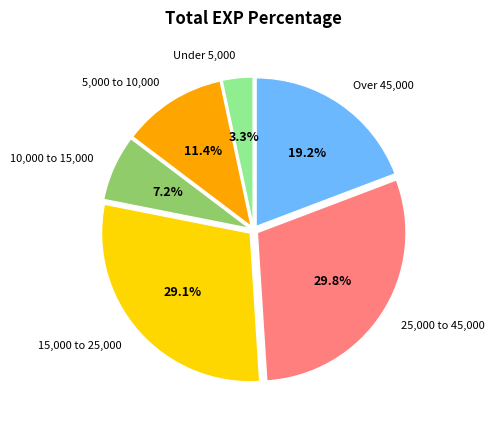

What is the ratio of the value at 15,000 to 25,000 to the value at Over 45,000?

1.5